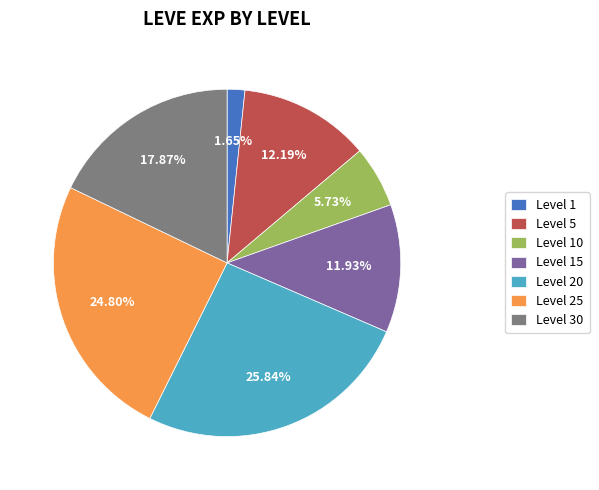

Approximately how many times larger is the value at Level 5 compared to Level 1?

7.4